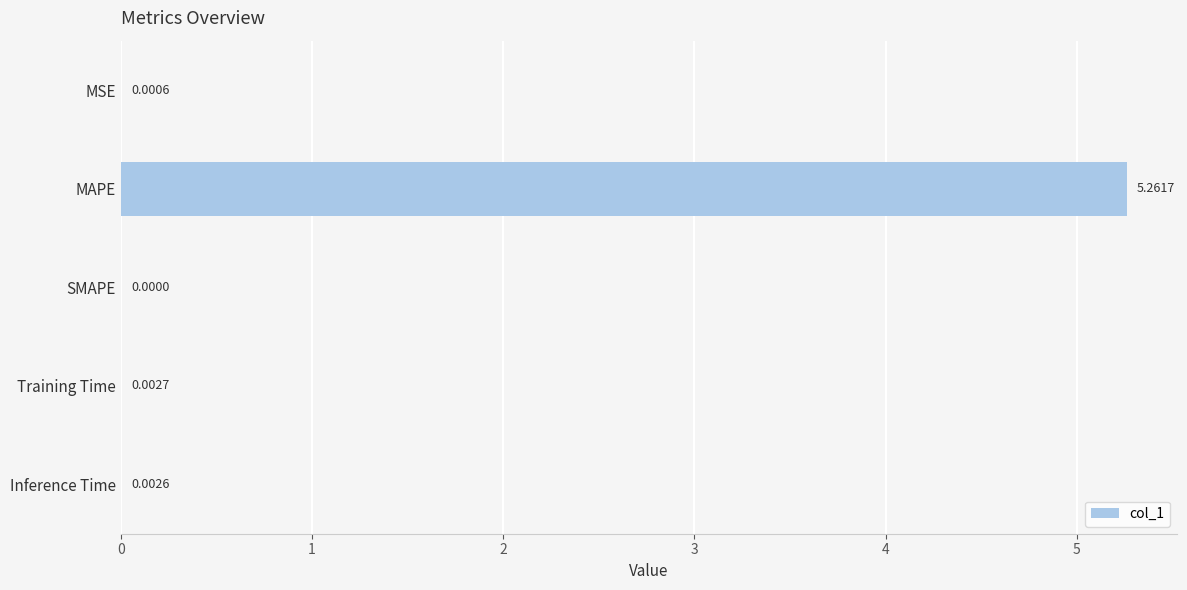

Where is the data nearest to the value 2?

Training Time